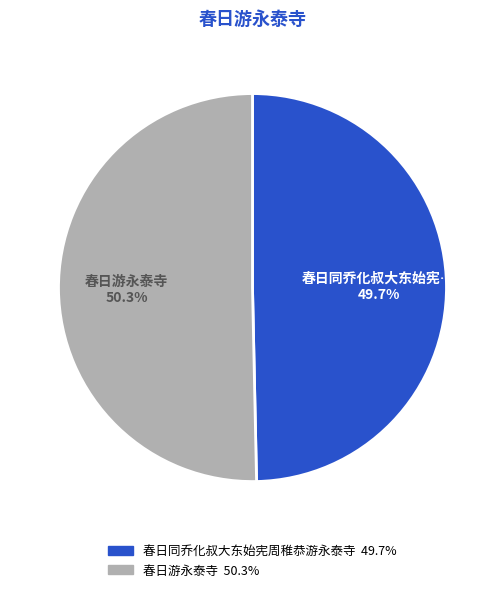

Does 春日同乔化叔大东始宪周稚恭游永泰寺 account for over 50% of the chart?

No